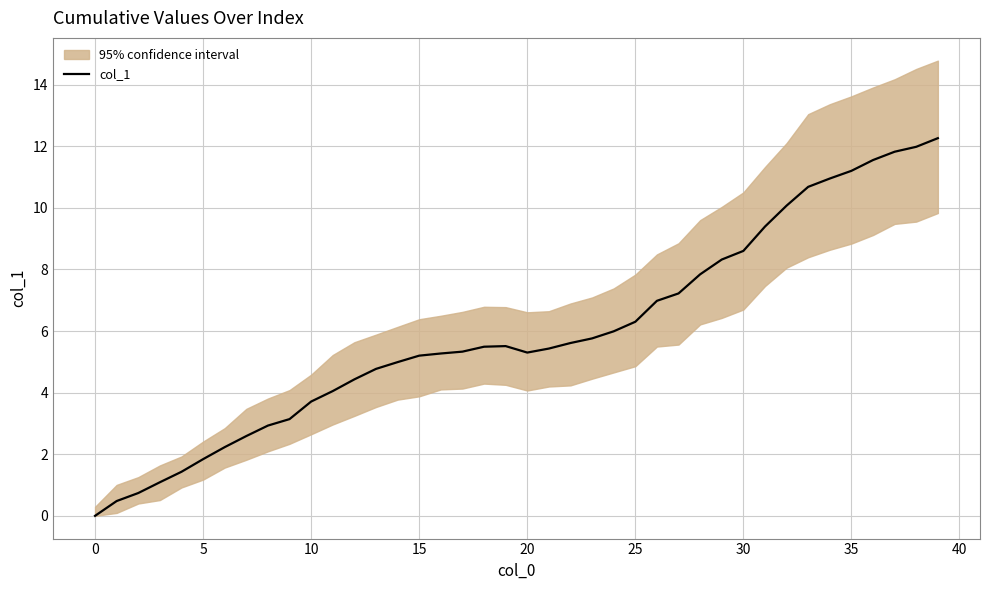

Which category has the highest value across all series?

39